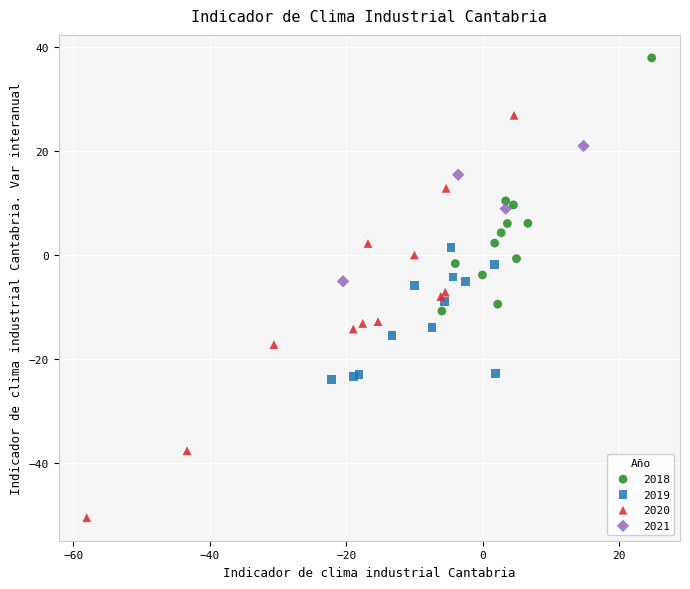

Which series has the widest spread of Y values?

2020